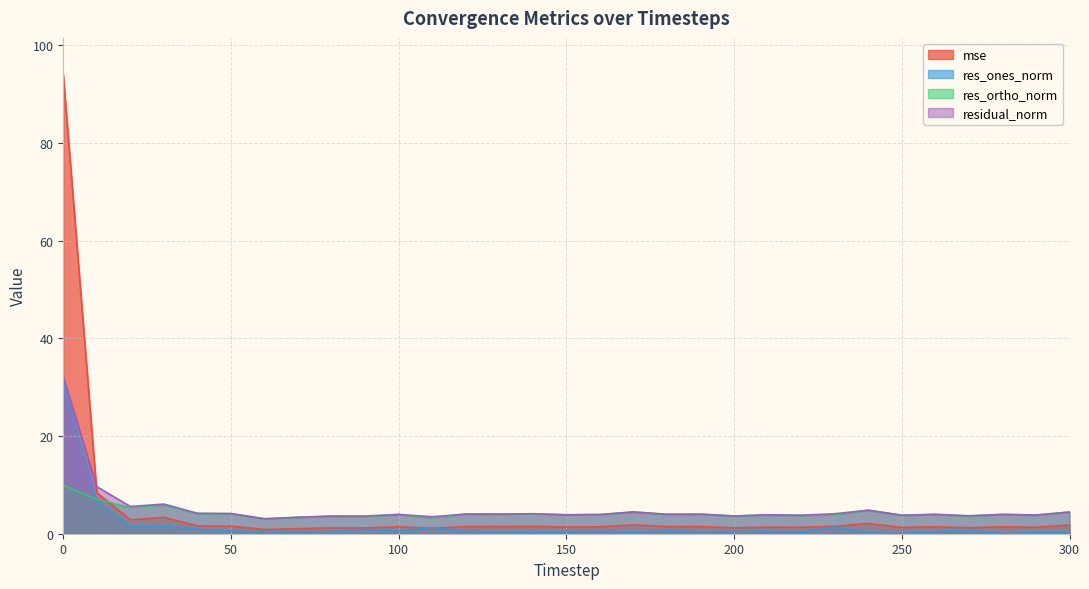

How many lines are shown in the chart?

4